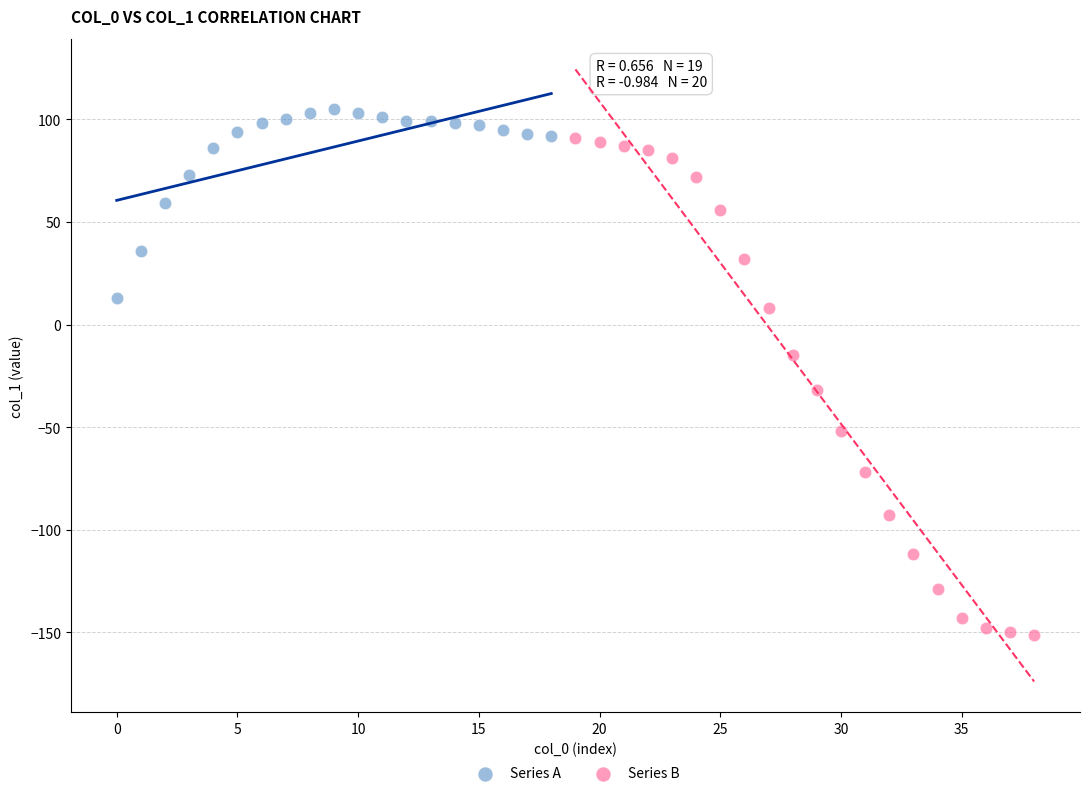

Which series contains the lowest Y value?

Series B